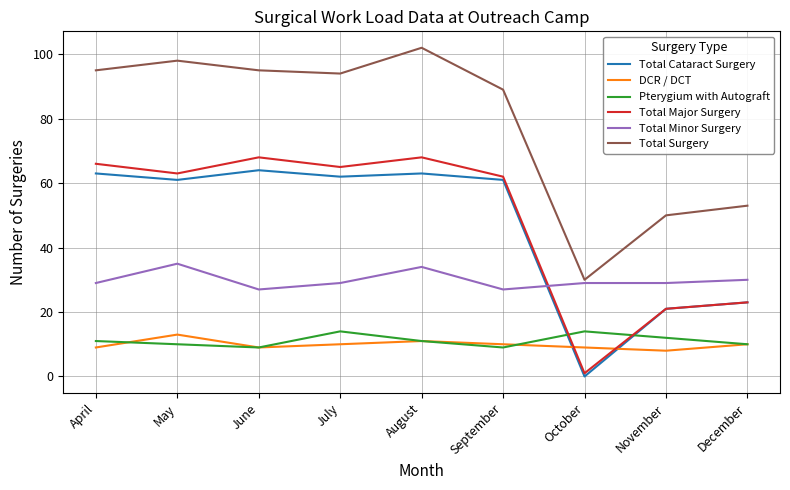

What are all the series names shown in the legend?

Total Cataract Surgery, DCR / DCT, Pterygium with Autograft, Total Major Surgery, Total Minor Surgery, Total Surgery